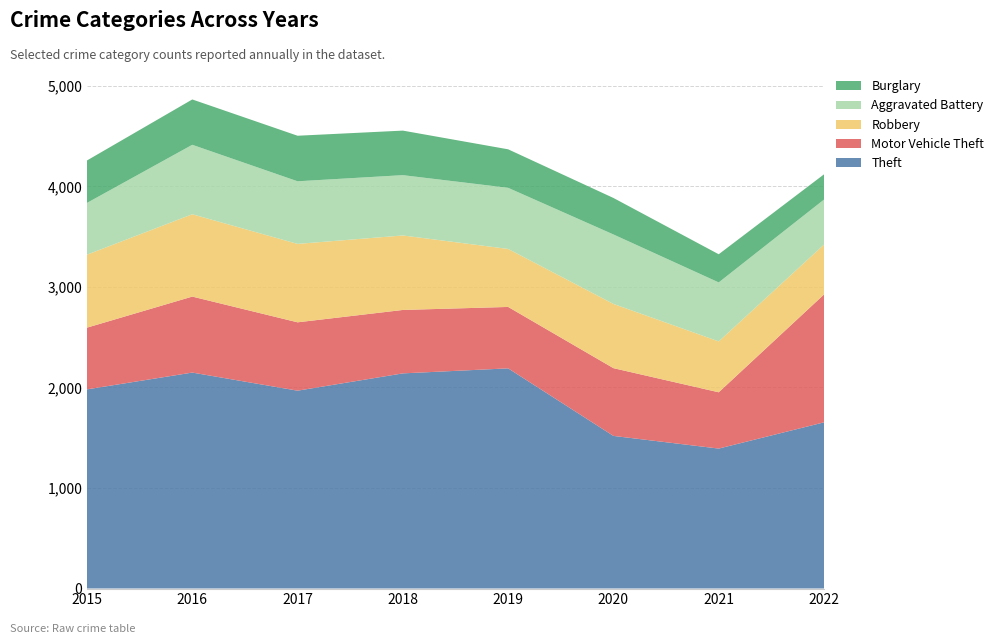

Reading left to right, extract all data points from this chart.

Theft: 2015=1981	2016=2148	2017=1968	2018=2140	2019=2190	2020=1518	2021=1392	2022=1653
Motor Vehicle Theft: 2015=614	2016=756	2017=680	2018=631	2019=611	2020=674	2021=560	2022=1272
Robbery: 2015=726	2016=819	2017=780	2018=741	2019=577	2020=639	2021=506	2022=496
Aggravated Battery: 2015=515	2016=691	2017=623	2018=600	2019=608	2020=691	2021=587	2022=448
Burglary: 2015=422	2016=451	2017=453	2018=443	2019=383	2020=363	2021=280	2022=251